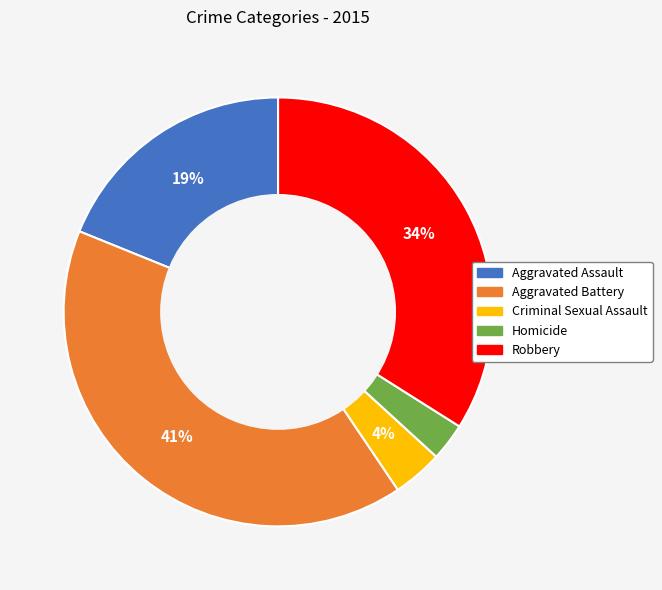

Is it true that Criminal Sexual Assault is 9% of the pie?

False